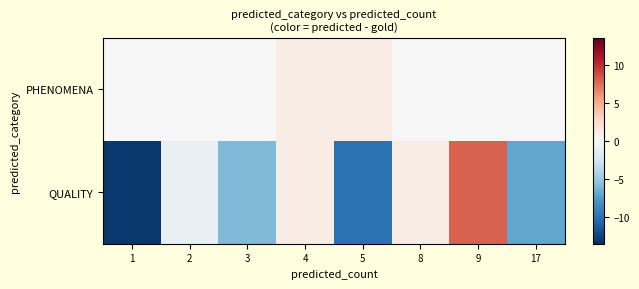

How many series are shown in this chart?

2